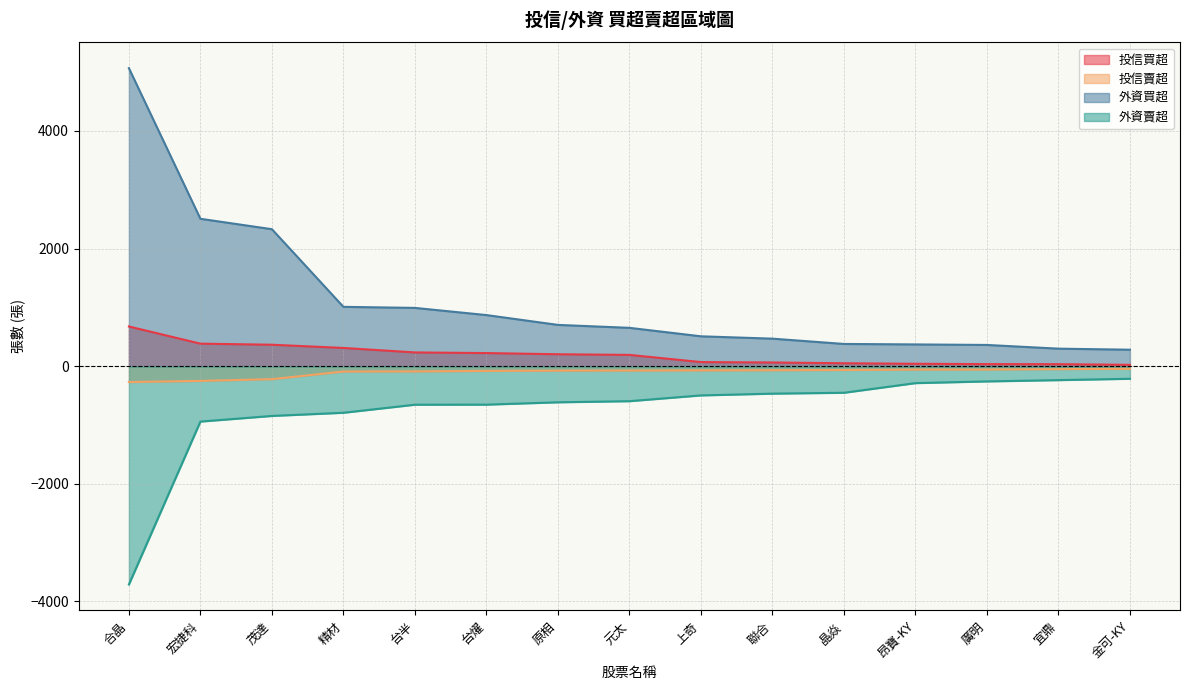

At how many categories does at least one series exceed 765?

6